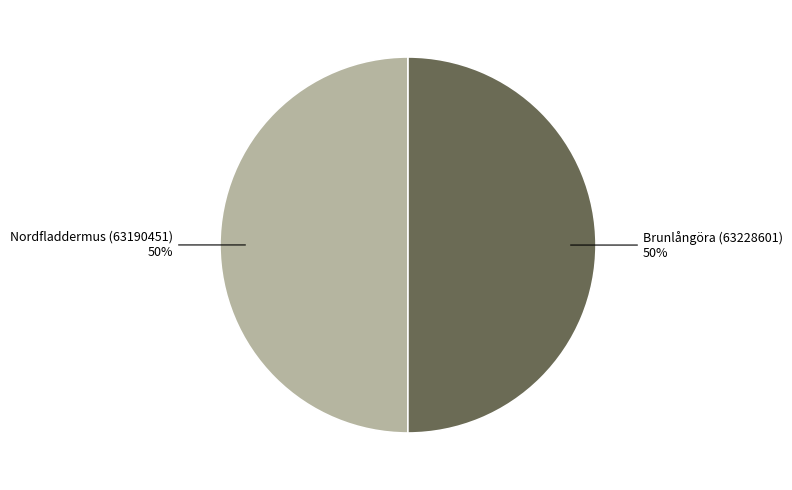

Count the number of slices in the pie.

2